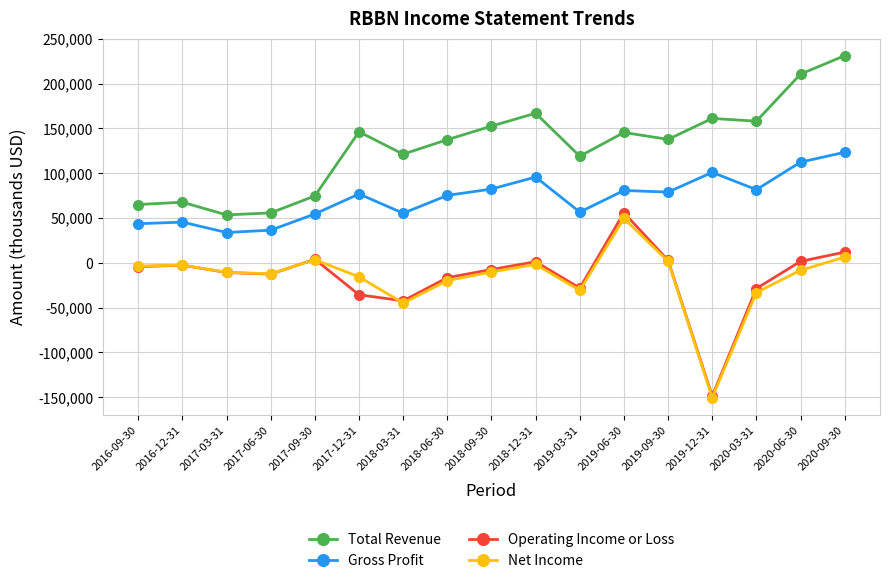

Between 2017-03-31 and 2020-06-30, which series saw the biggest shift?

Total Revenue